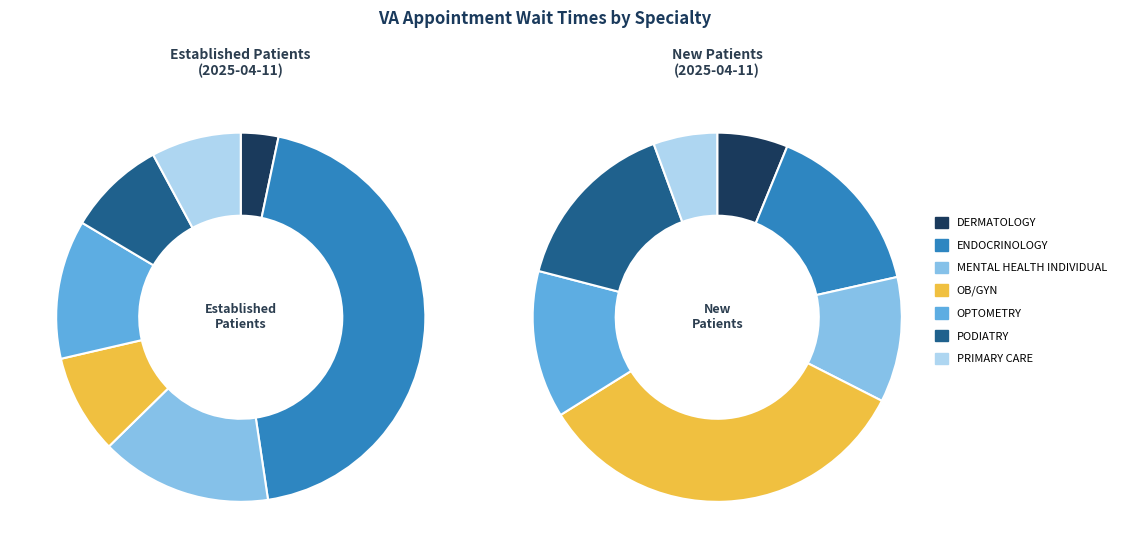

Is MENTAL HEALTH INDIVIDUAL the majority of the pie?

No